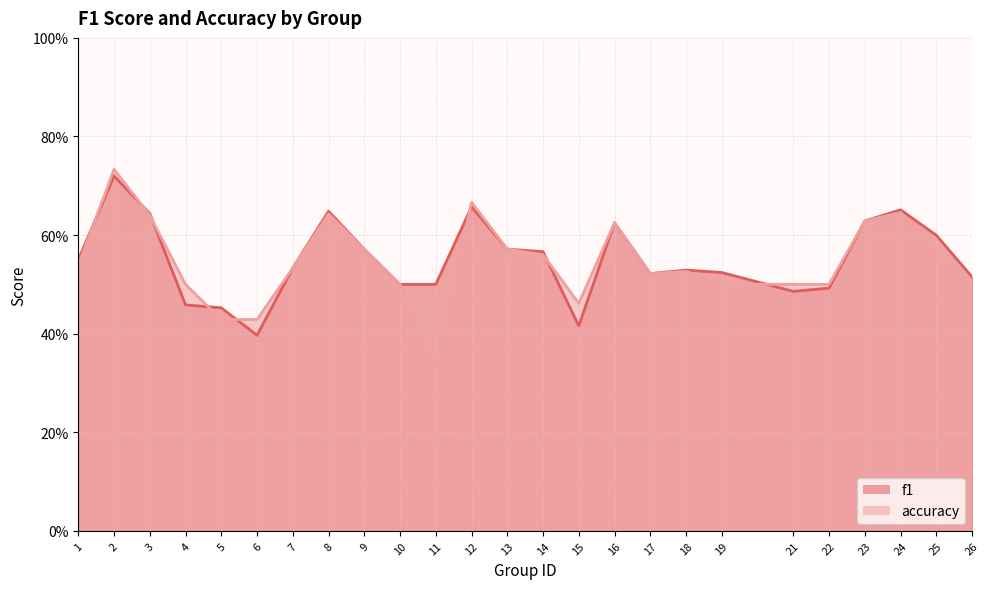

Where is f1 nearest to the value 0?

6